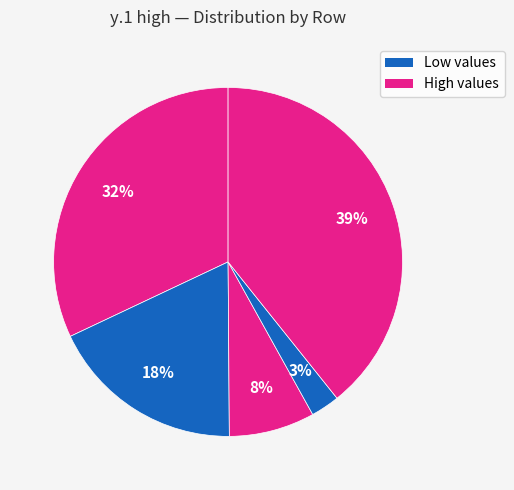

How many segments does this pie chart have?

5